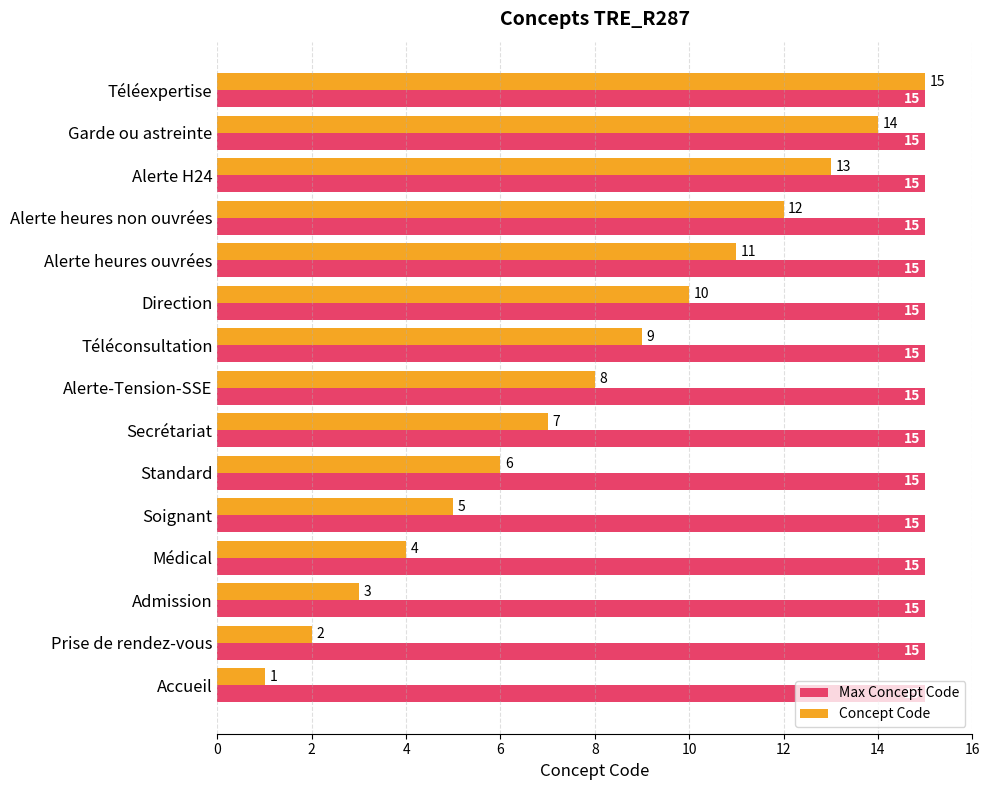

List the series in order of their overall mean, highest first.

Max Concept Code, Concept Code